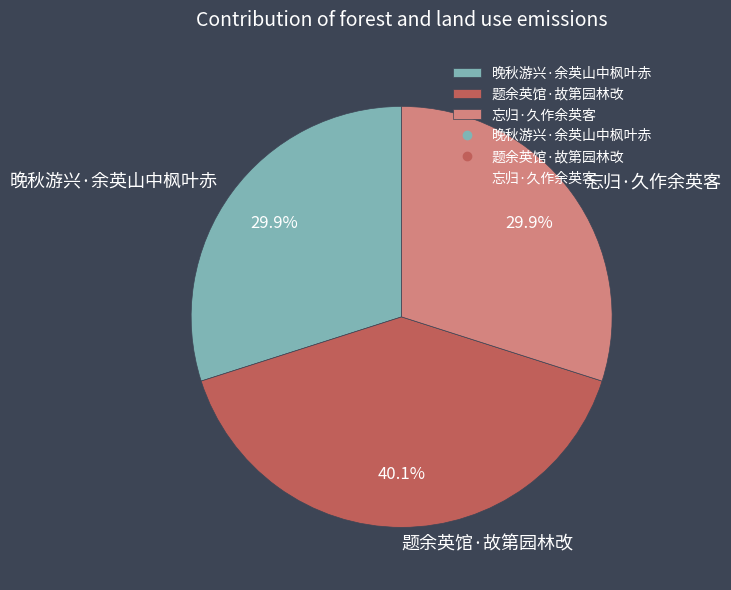

Between 忘归·久作余英客 and 题余英馆·故第园林改, which is larger?

题余英馆·故第园林改